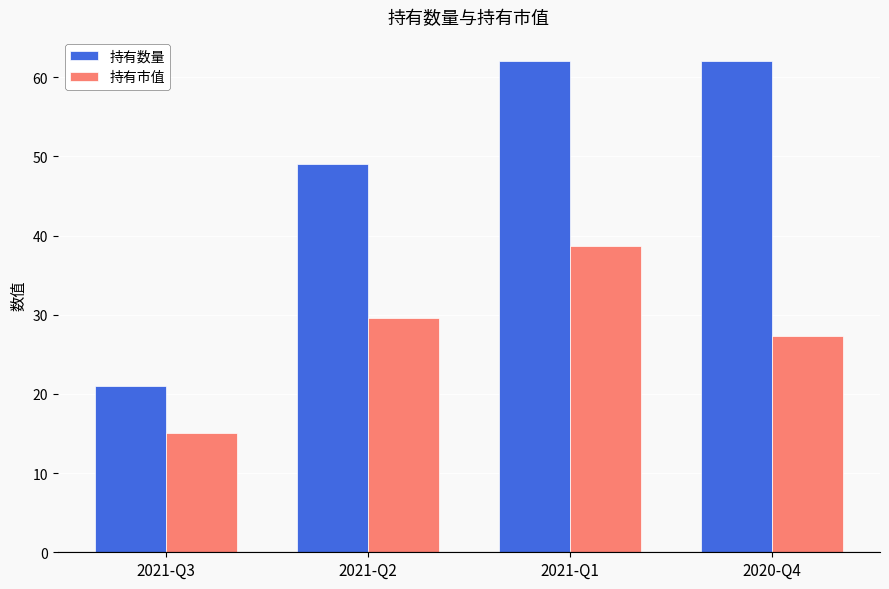

Reading left to right, what are all the values shown in this chart?

持有数量: 21.0	49.0	62.0	62.0
持有市值: 15.1	29.6	38.7	27.3